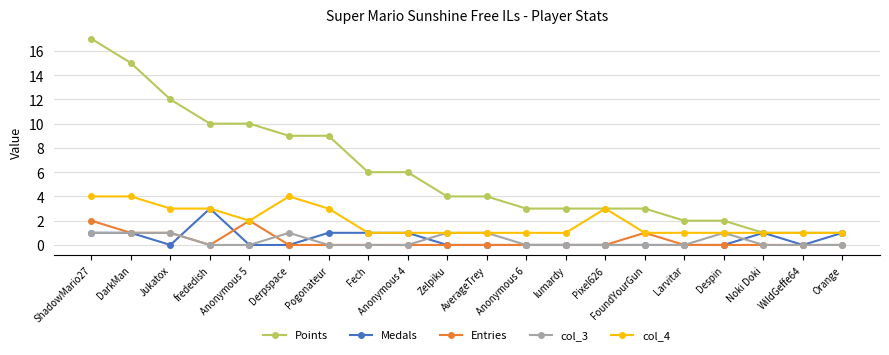

How many lines are shown in the chart?

5